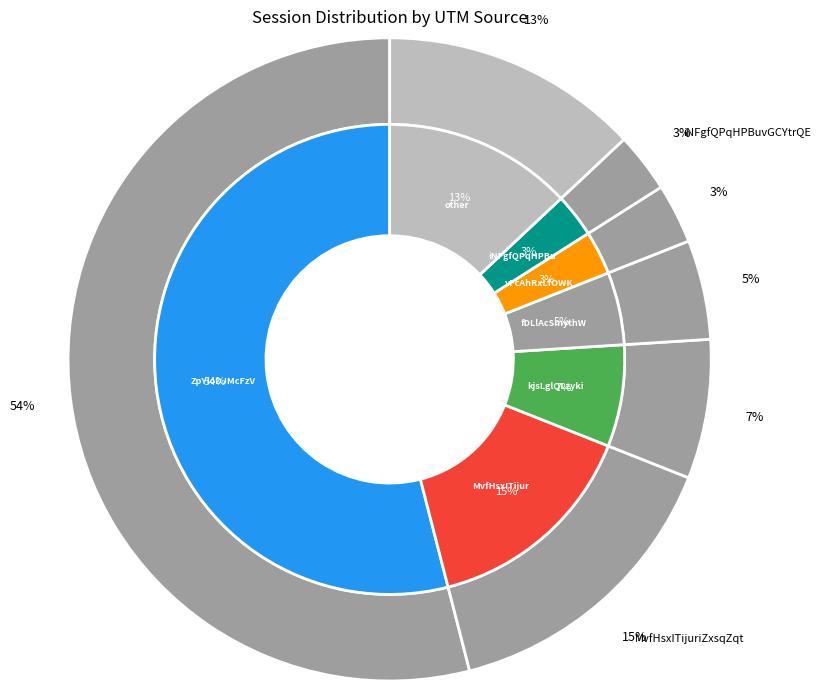

To the nearest percent, what is the difference between the vFcAhRxLfOWKhvxjELkx and kjsLglQLzykiRbcDiGcD slice percentages?

4%